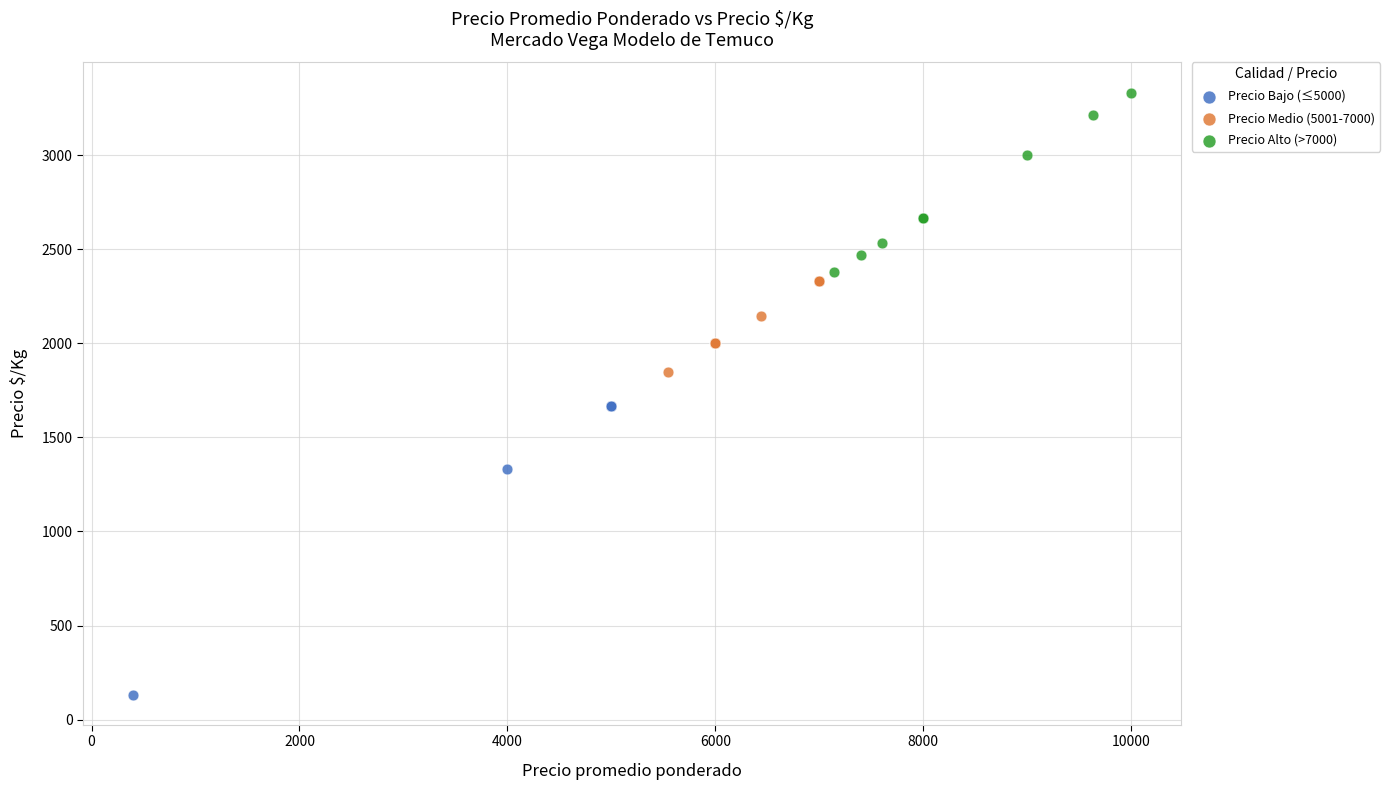

Which series reaches the minimum Y coordinate?

Precio Bajo (≤5000)